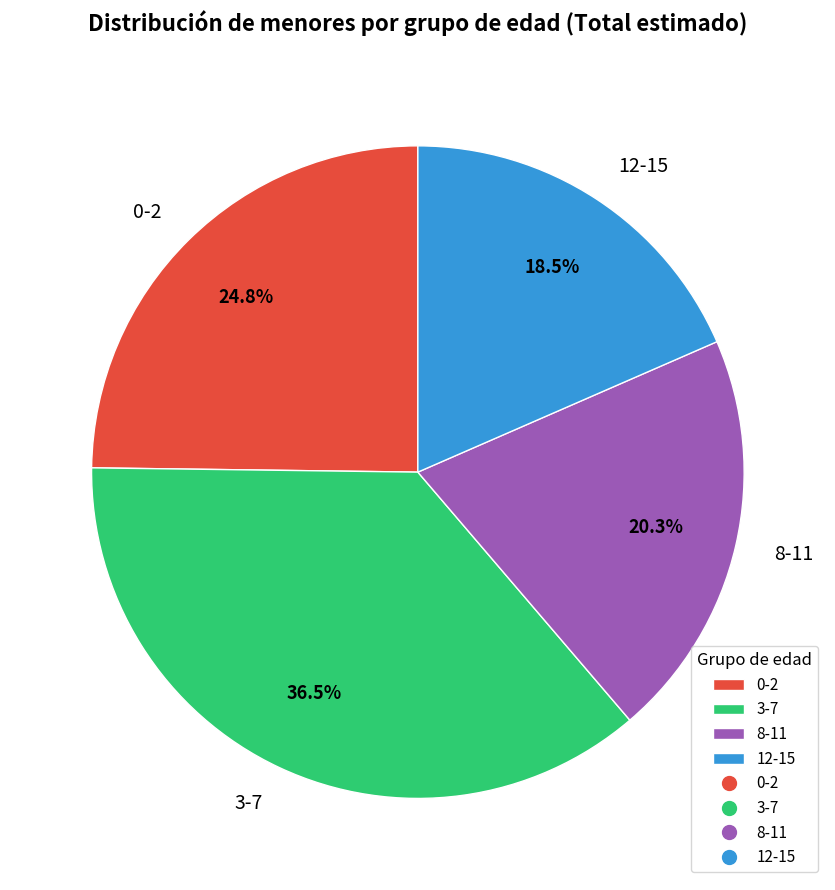

Does 12-15 represent more than half of the total?

No